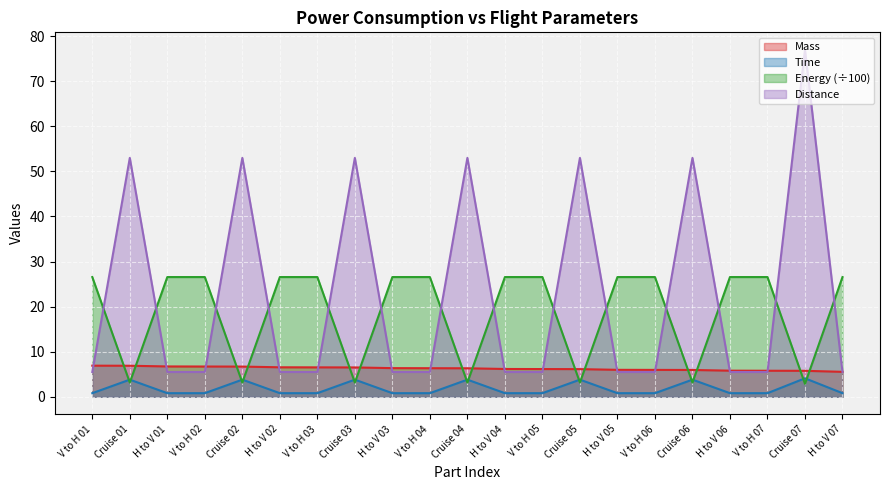

What is the total value across all series at V to H 06?

38.8